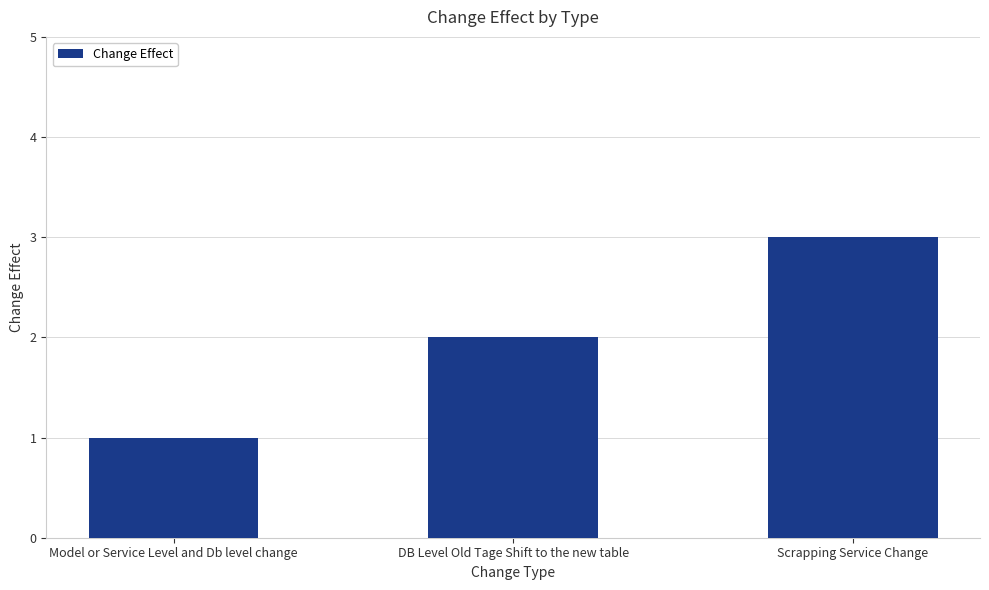

What is the difference between the values at DB Level Old Tage Shift to the new table and Scrapping Service Change?

1